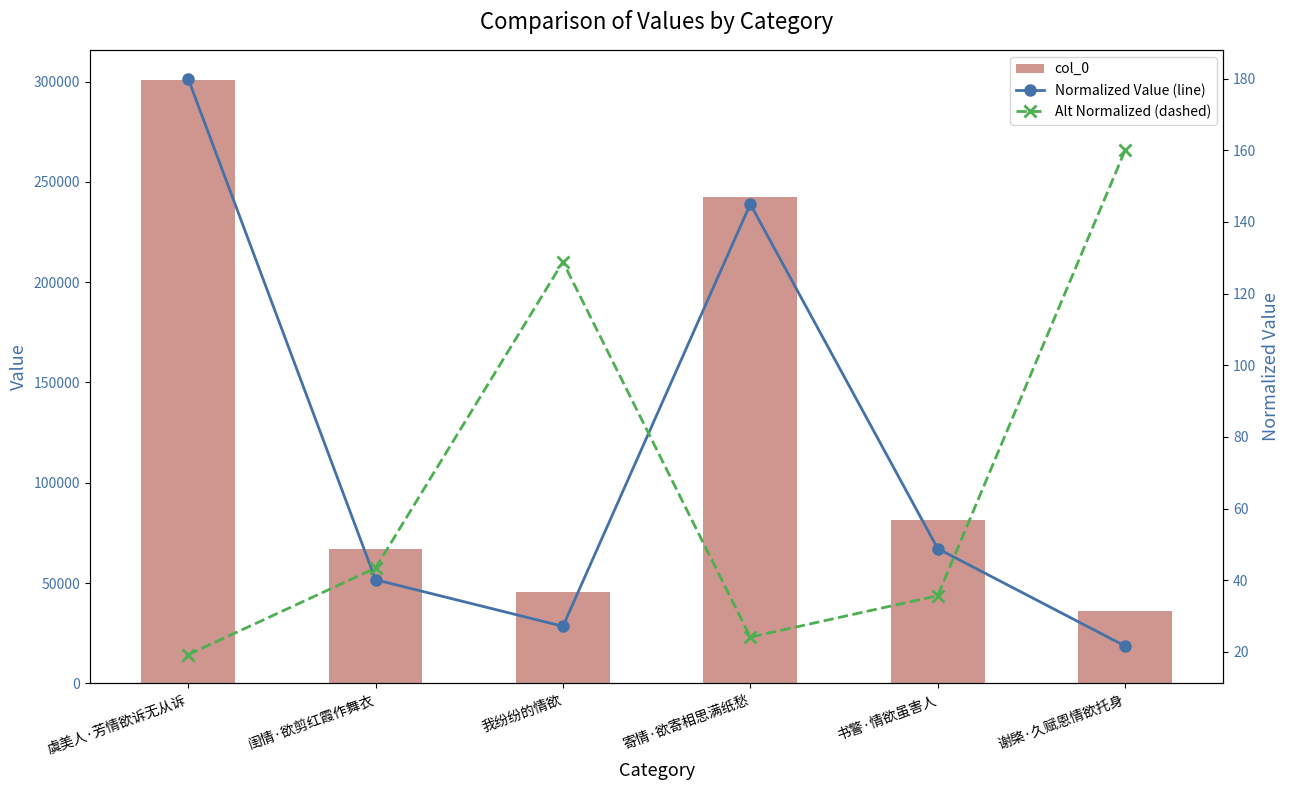

At which label does col_0 reach its minimum?

谢棨·久赋恩情欲托身